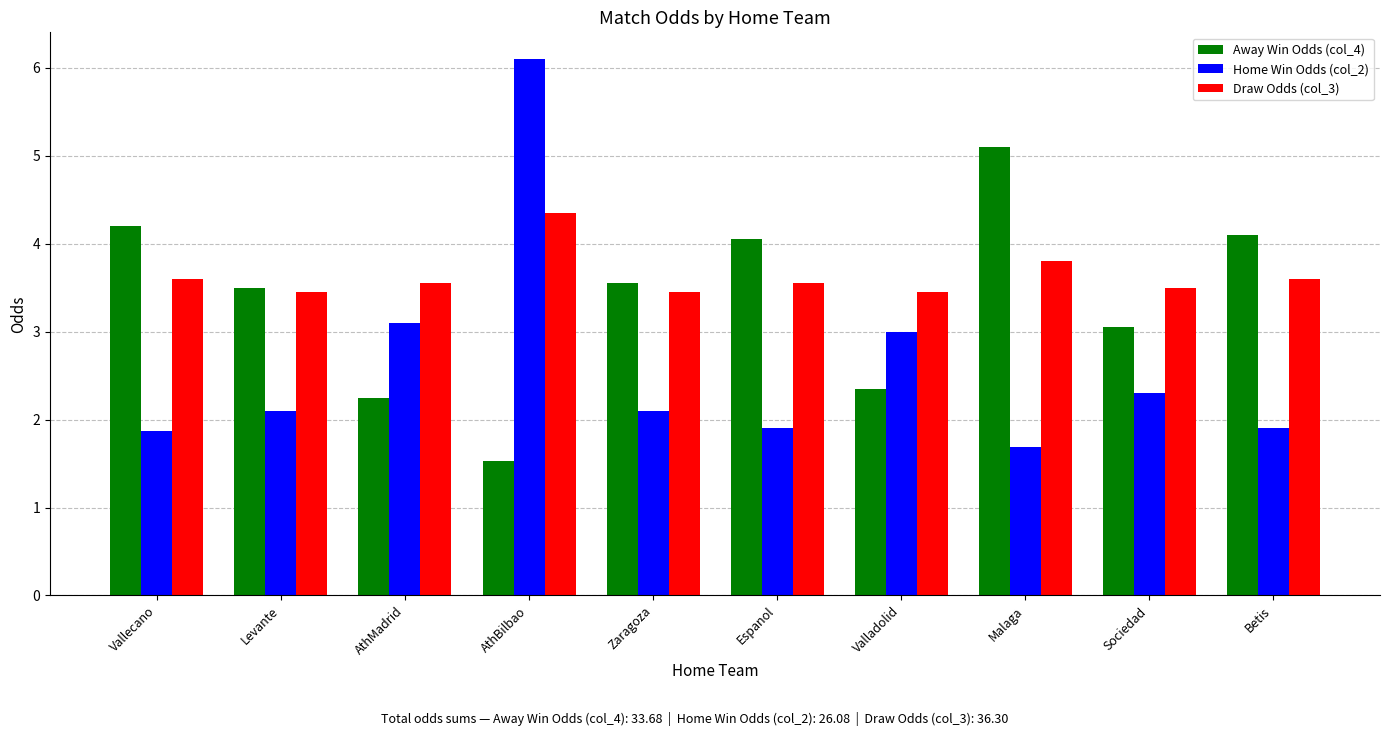

What is the maximum value shown in the chart?

6.1